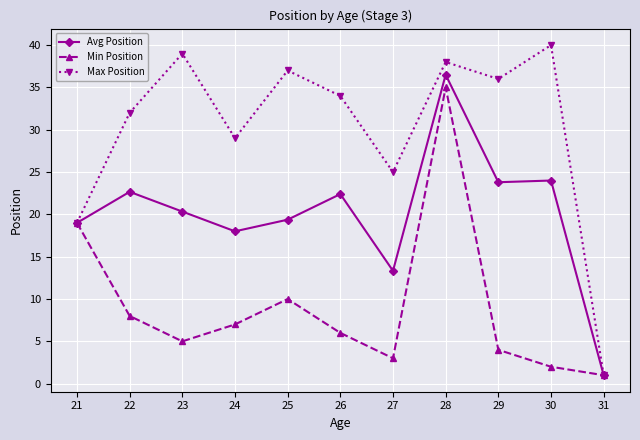

Does the chart have visible grid lines?

Yes